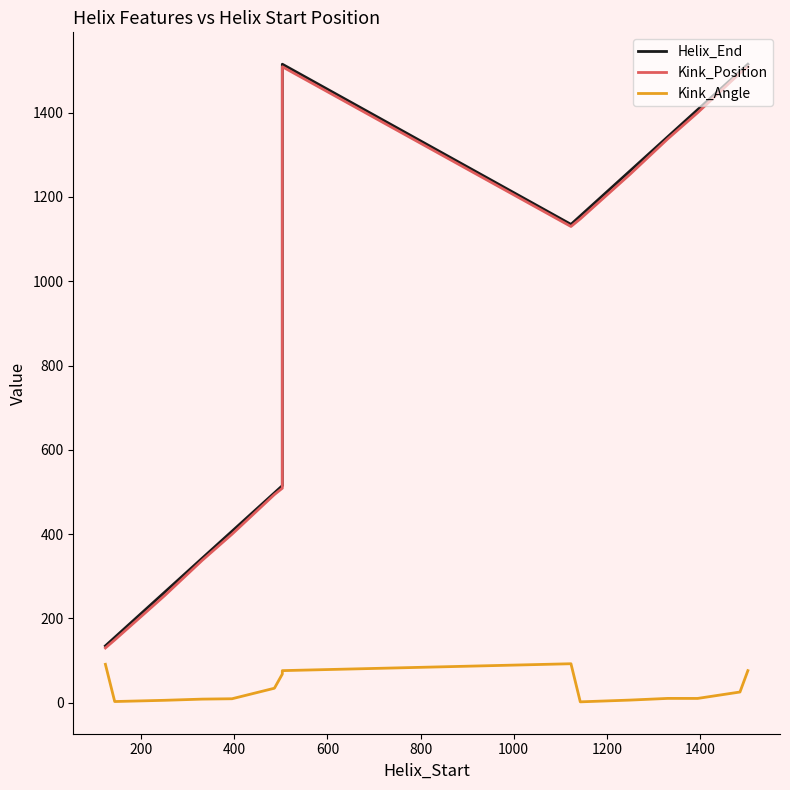

What is the difference between the maximum and second lowest values in the Helix_End series?

1360.0